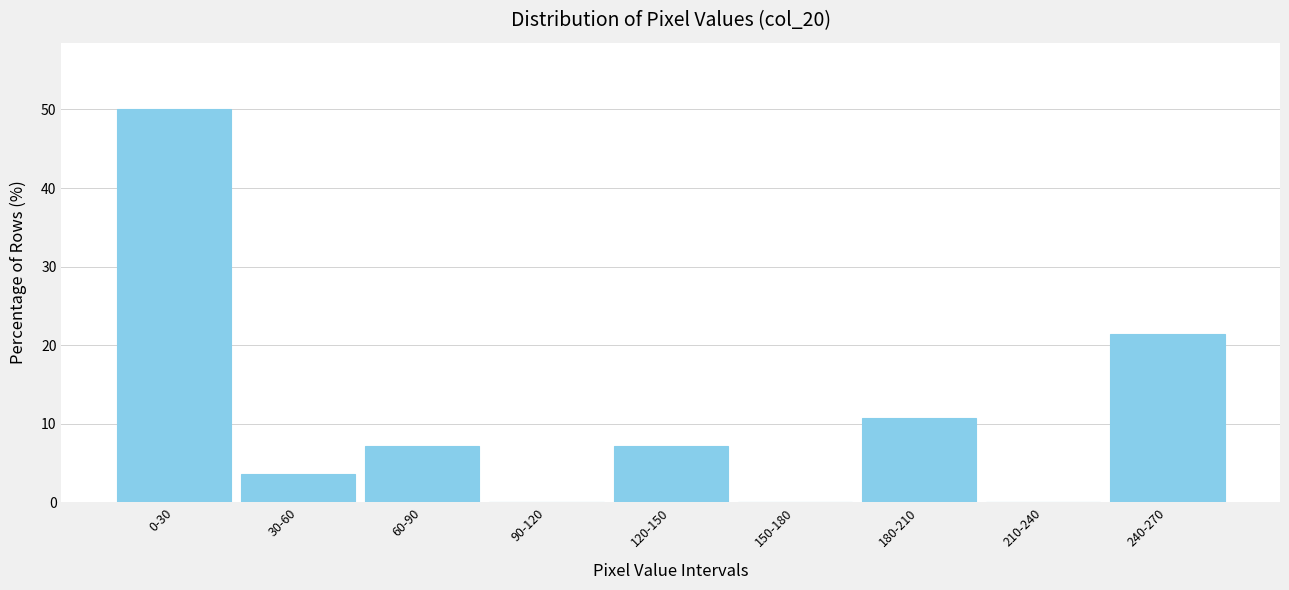

Reading left to right, extract all data points from this chart.

0-30=50.0	30-60=3.6	60-90=7.1	90-120=0.0	120-150=7.1	150-180=0.0	180-210=10.7	210-240=0.0	240-270=21.4